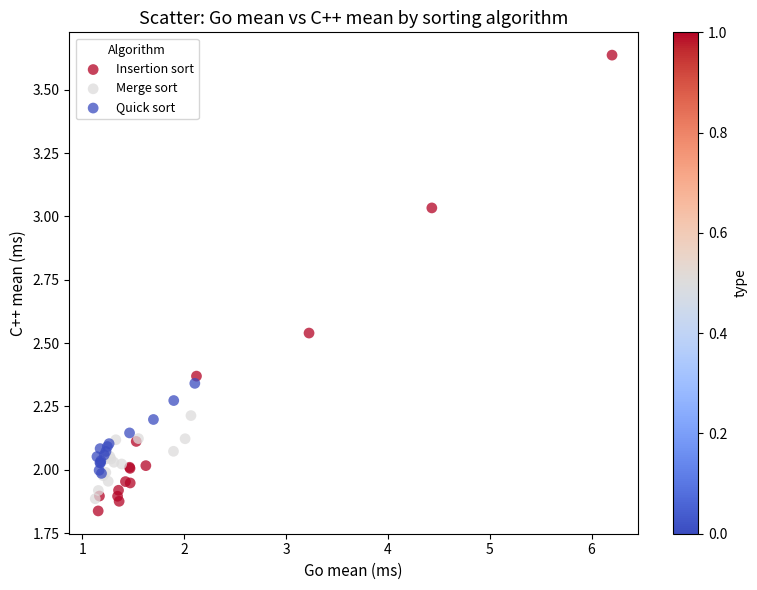

Which series contains the highest Y value?

Insertion sort